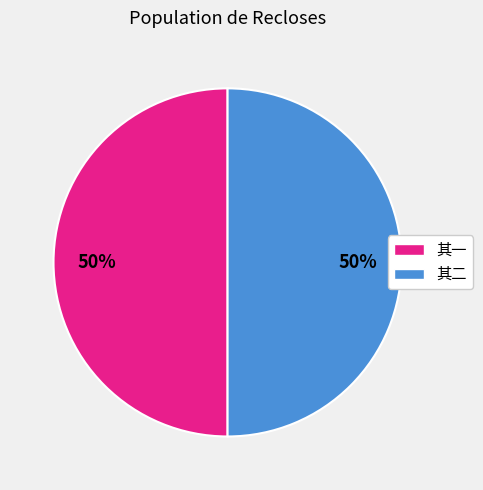

The 其一 slice represents 50% of the pie. True or false?

True